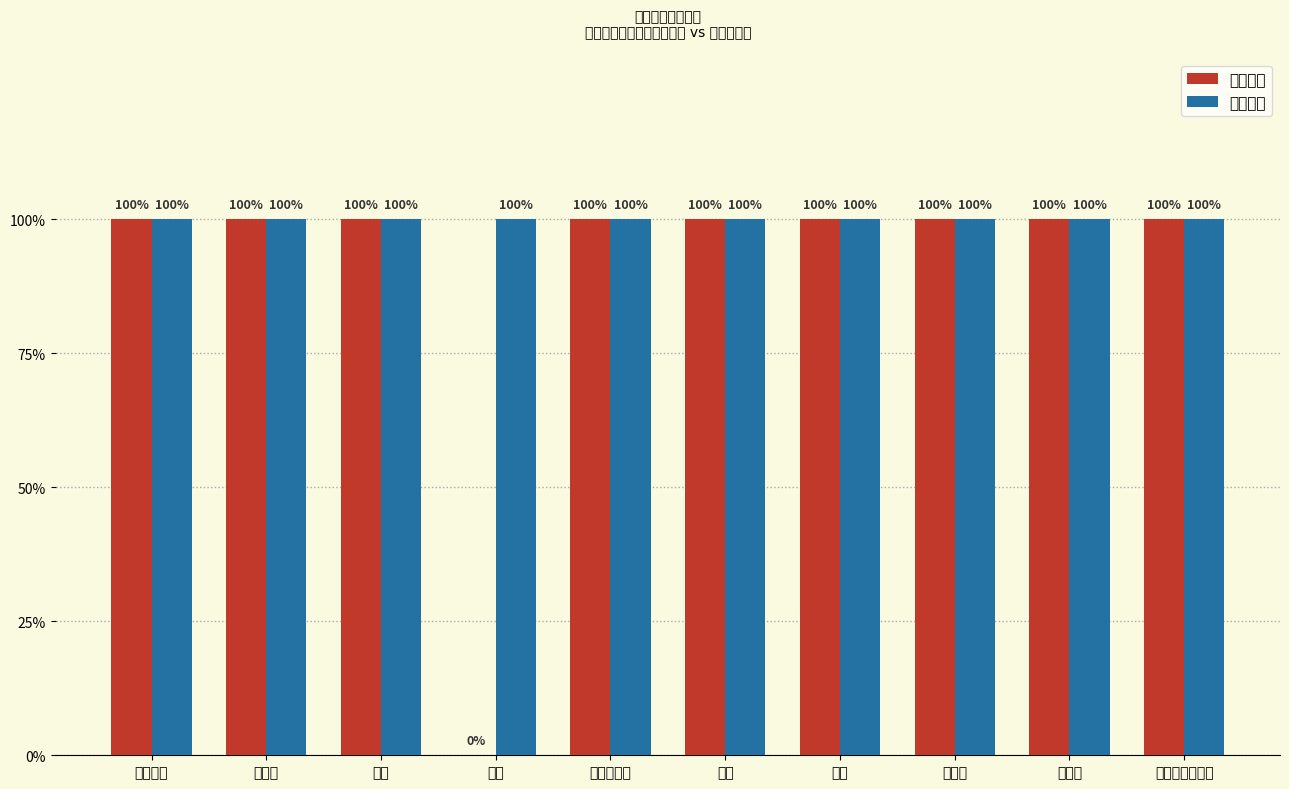

Which series has the largest total across all categories?

沟通能力